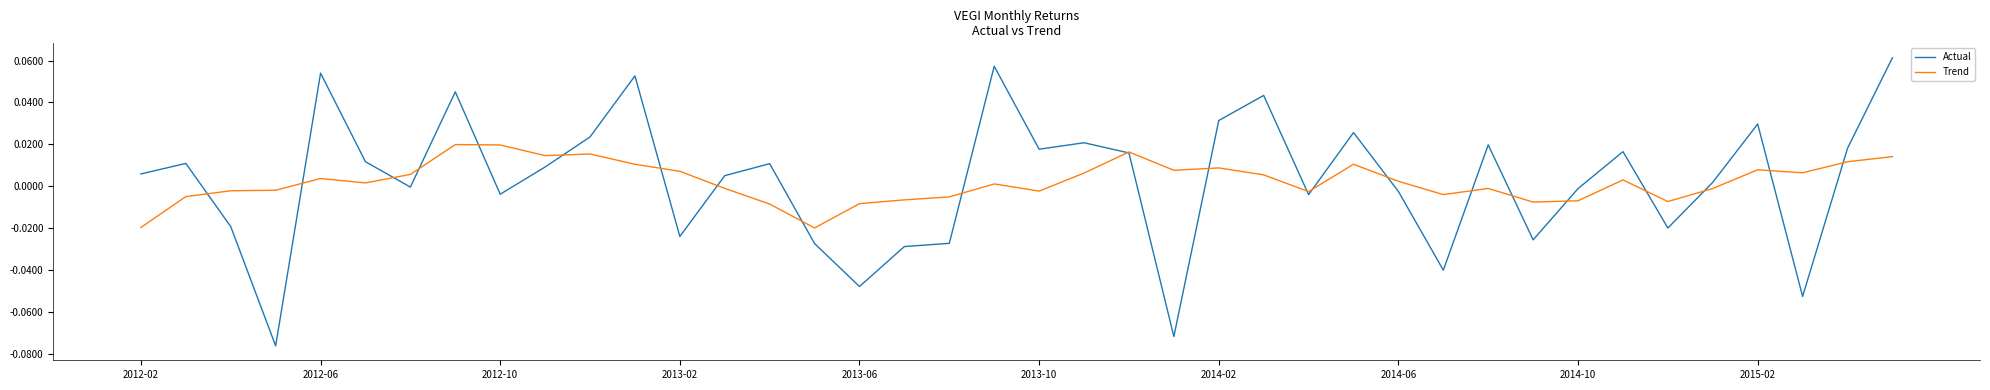

Rank the series by their maximum value, from lowest to highest.

Trend, Actual